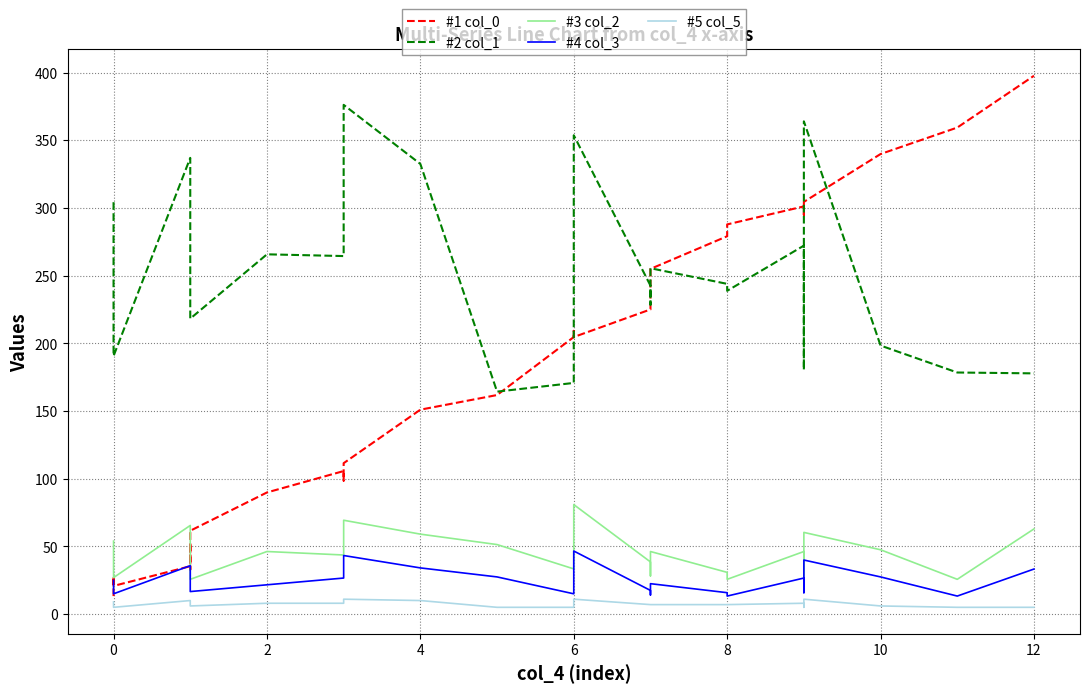

What is the difference between the second highest and second lowest values in the #1 col_0 series?

338.6